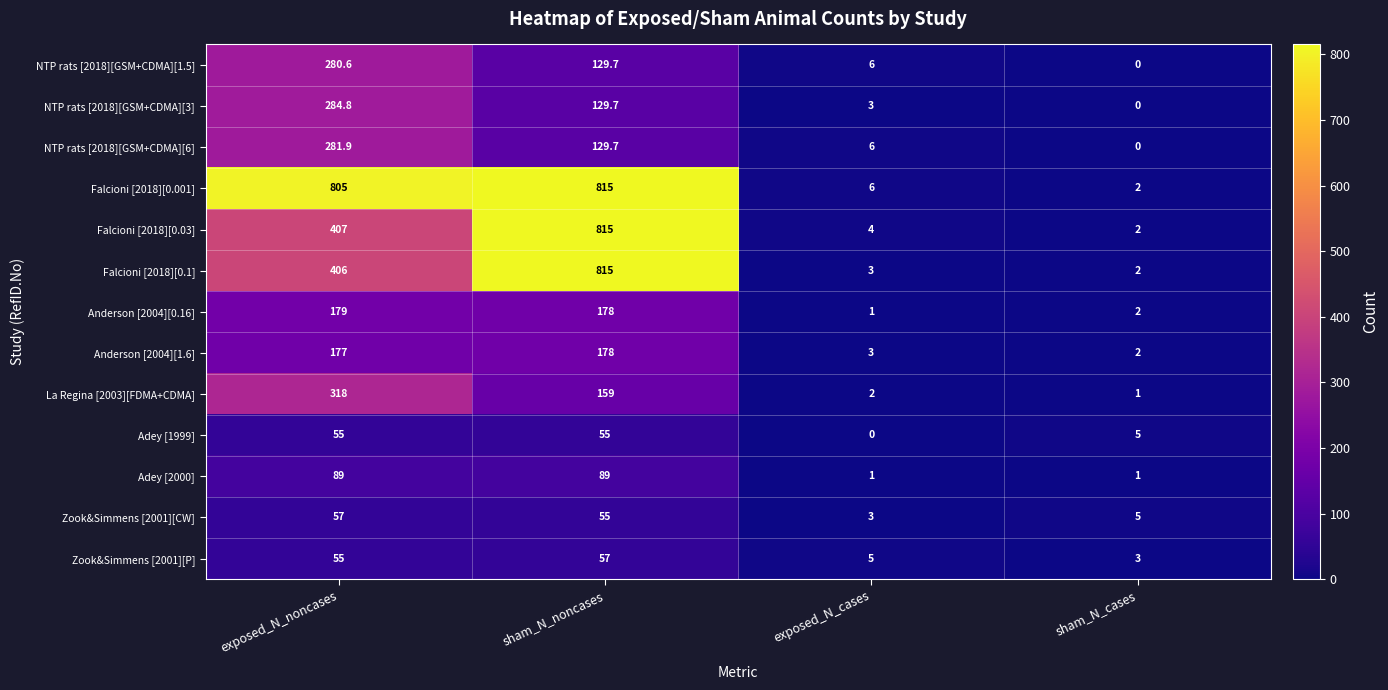

Count the number of data series in this chart.

13